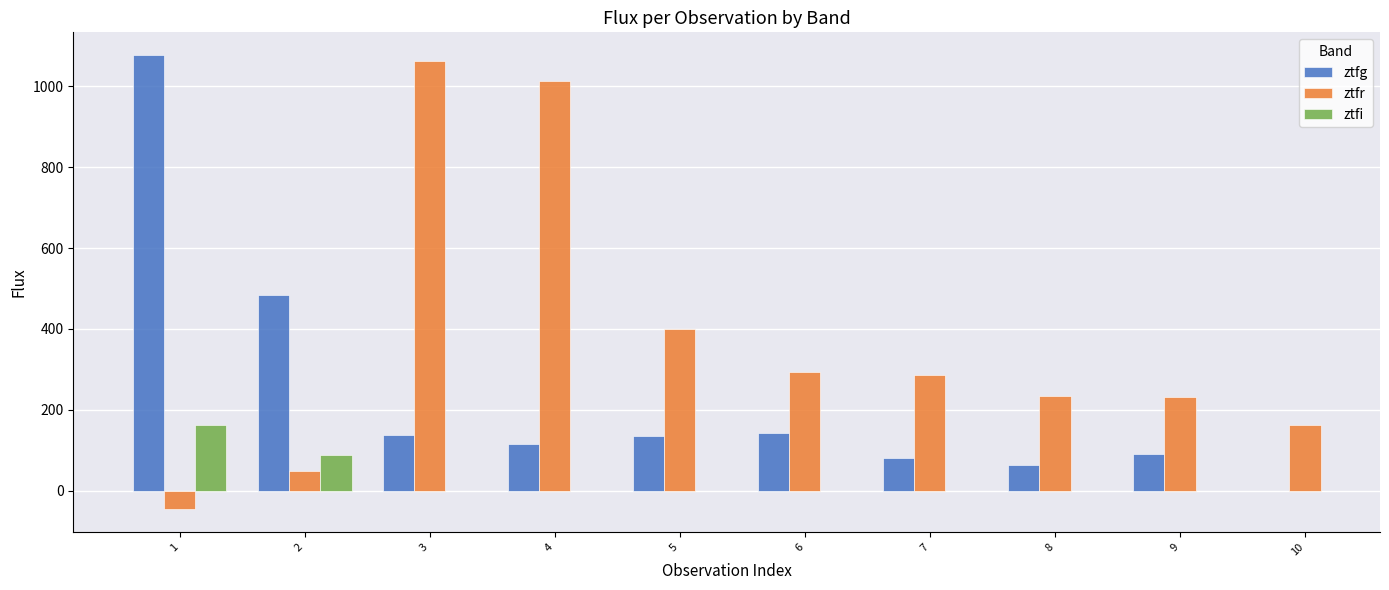

Which category has the lowest value in the ztfr series?

1